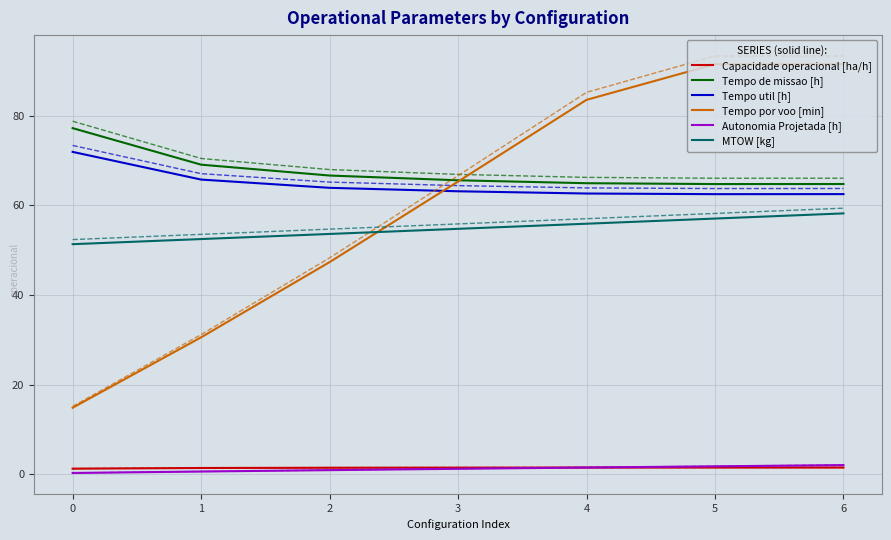

Is it true that MTOW [kg] equals 85.1 at 6?

False